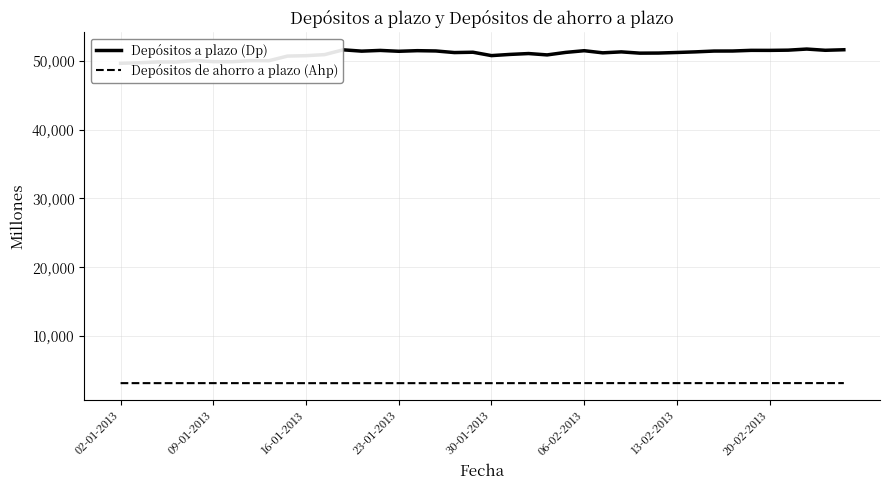

What is the maximum value shown in the chart?

51687